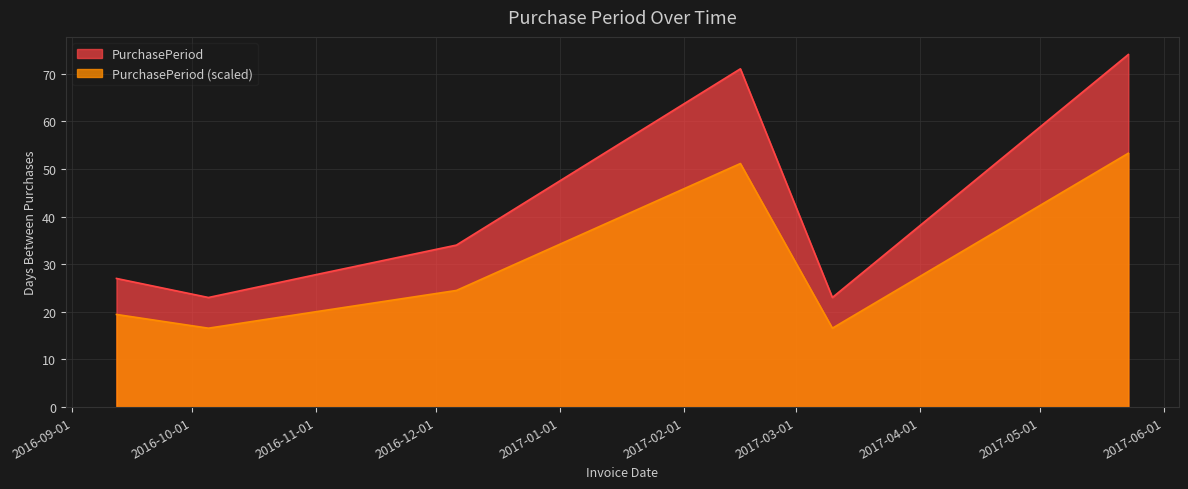

What is the label of the 1st point from the left?

2016-09-12